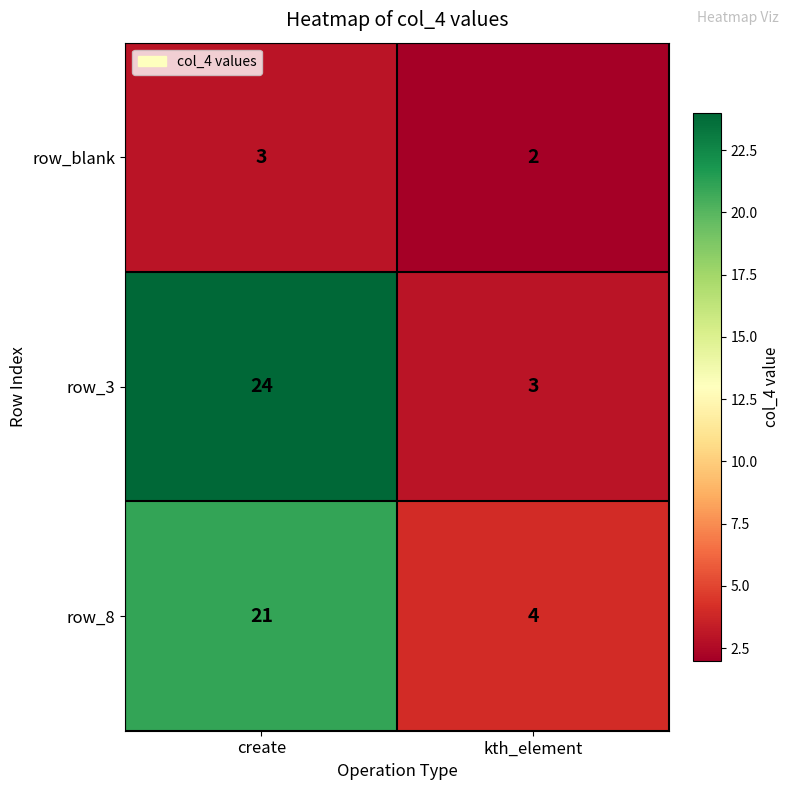

Reading left to right, transcribe all the data shown in this chart.

row_blank: create=3	kth_element=2
row_3: create=24	kth_element=3
row_8: create=21	kth_element=4